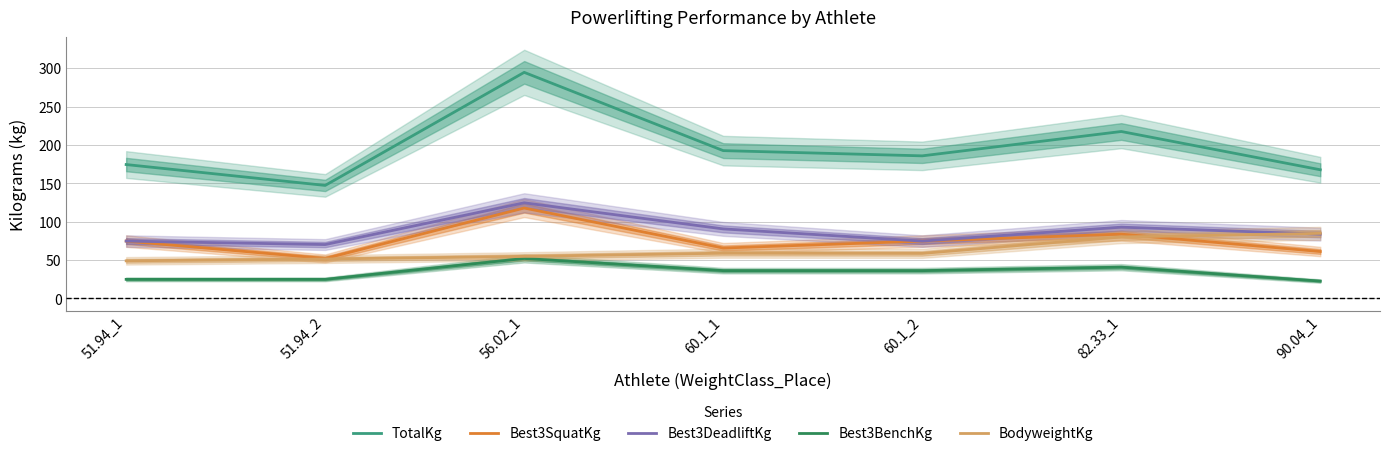

What is the difference between the maximum and minimum values in the Best3BenchKg series?

29.5